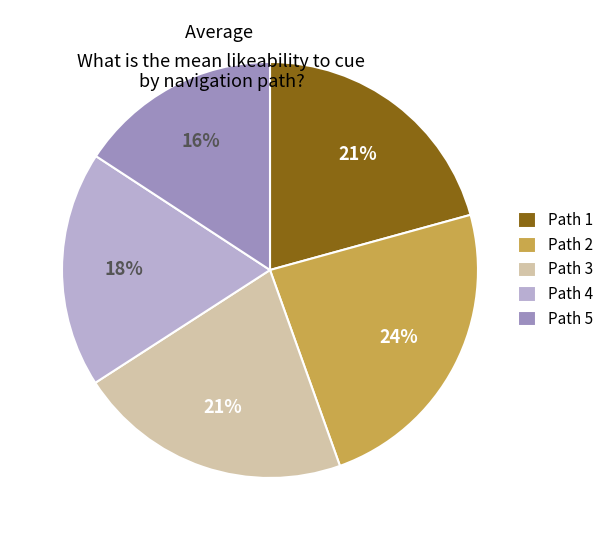

What percentage is the Path 5 slice, to the nearest percent?

16%